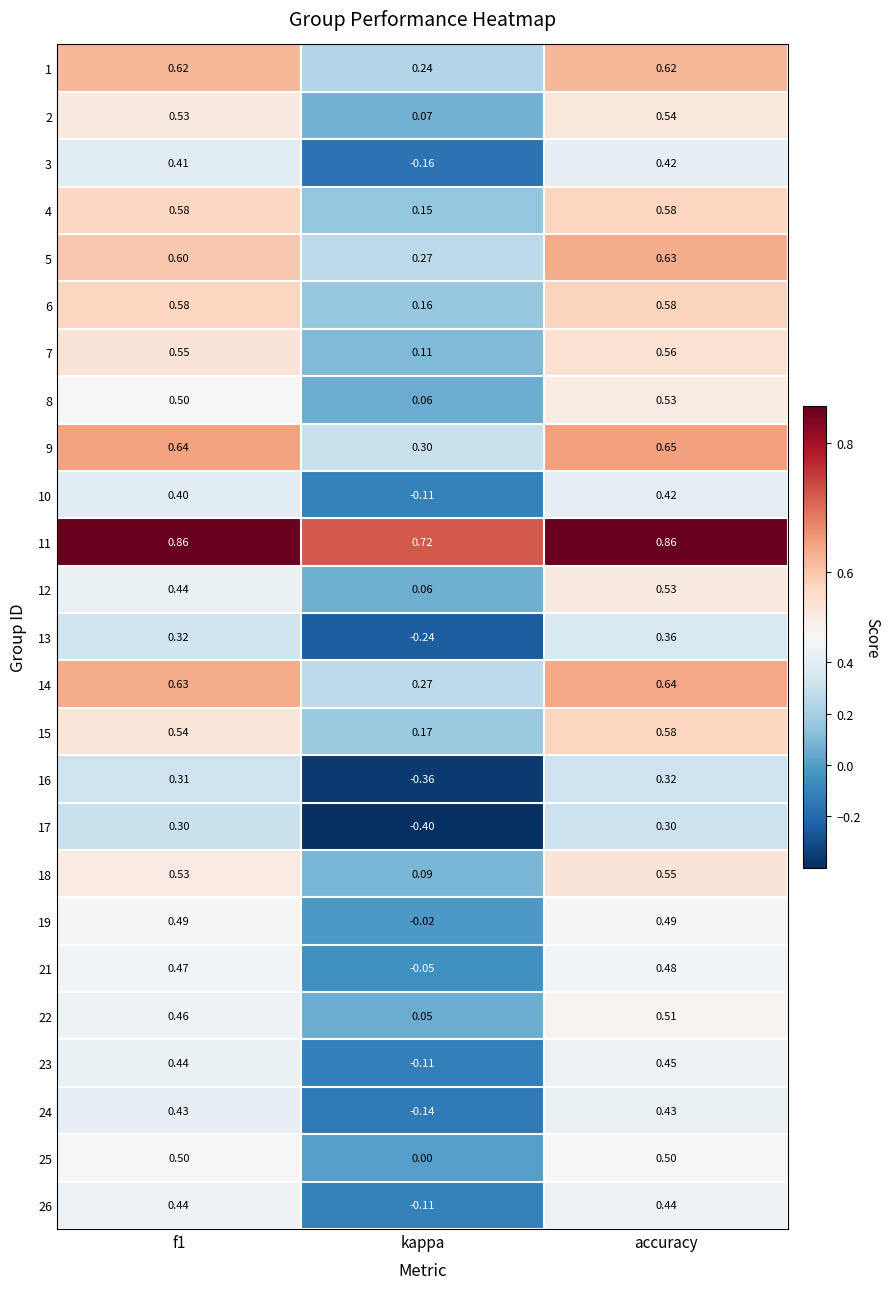

Where is 25 nearest to the value 0?

kappa